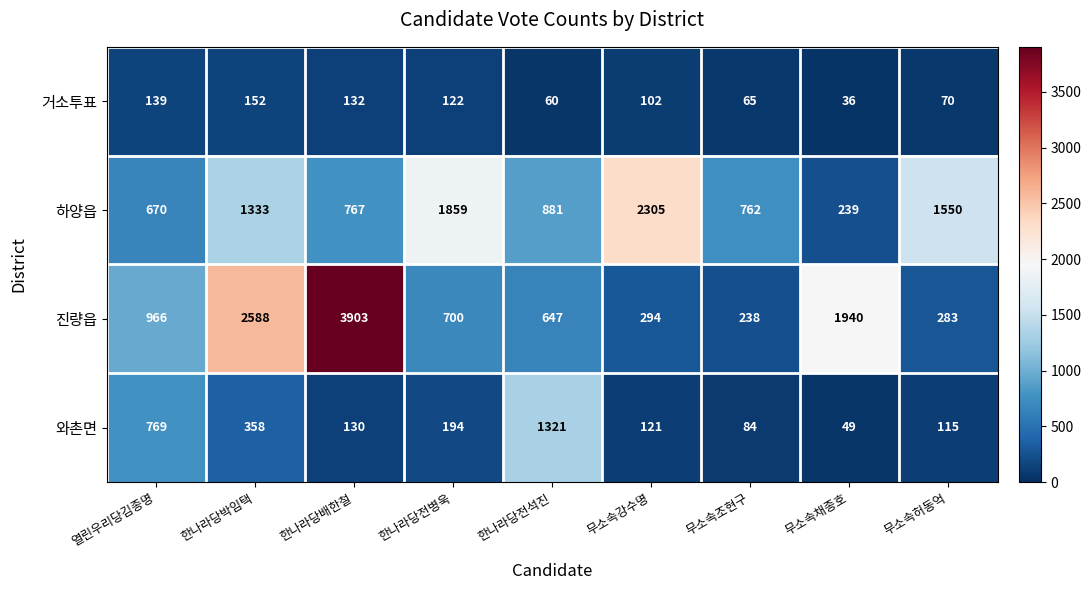

The value of 와촌면 at 한나라당박임택 is 125. True or false?

False